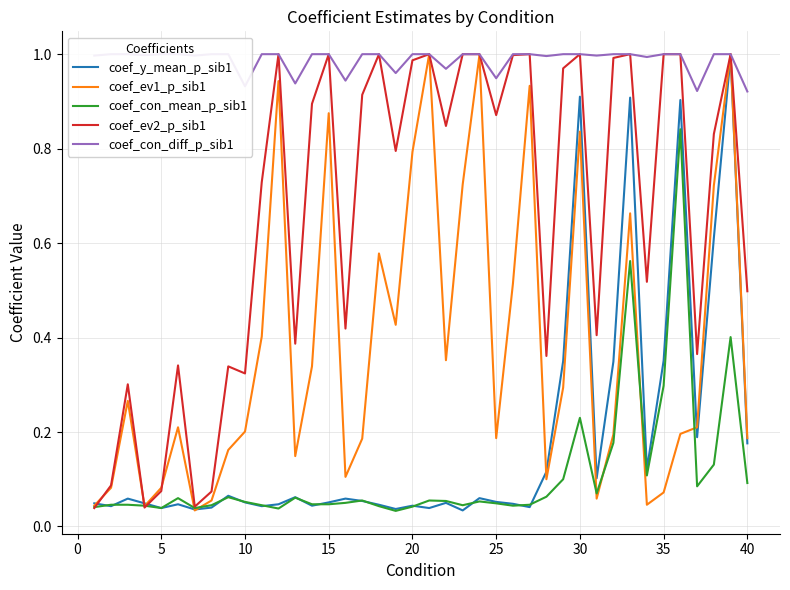

How many data points does each series have?

40